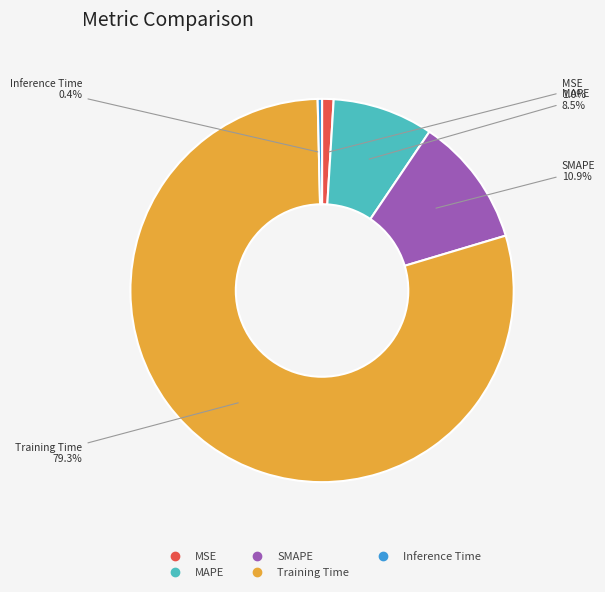

Between MAPE and Inference Time, which is larger?

MAPE